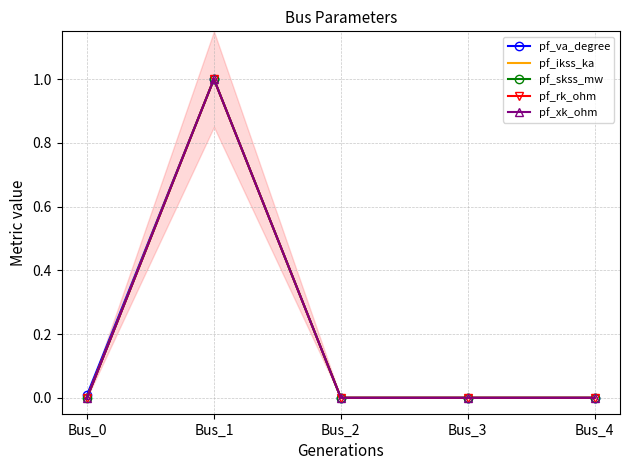

Count the number of data series in this chart.

5